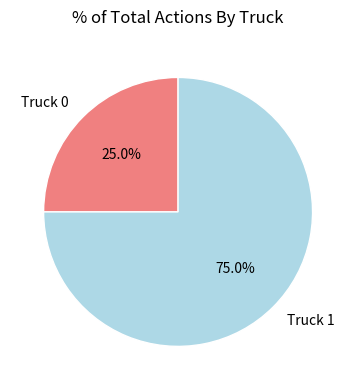

Rank the categories by value from highest to lowest.

Truck 1, Truck 0